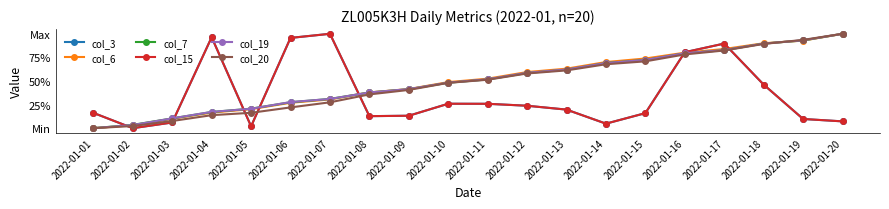

Does the chart have visible grid lines?

No